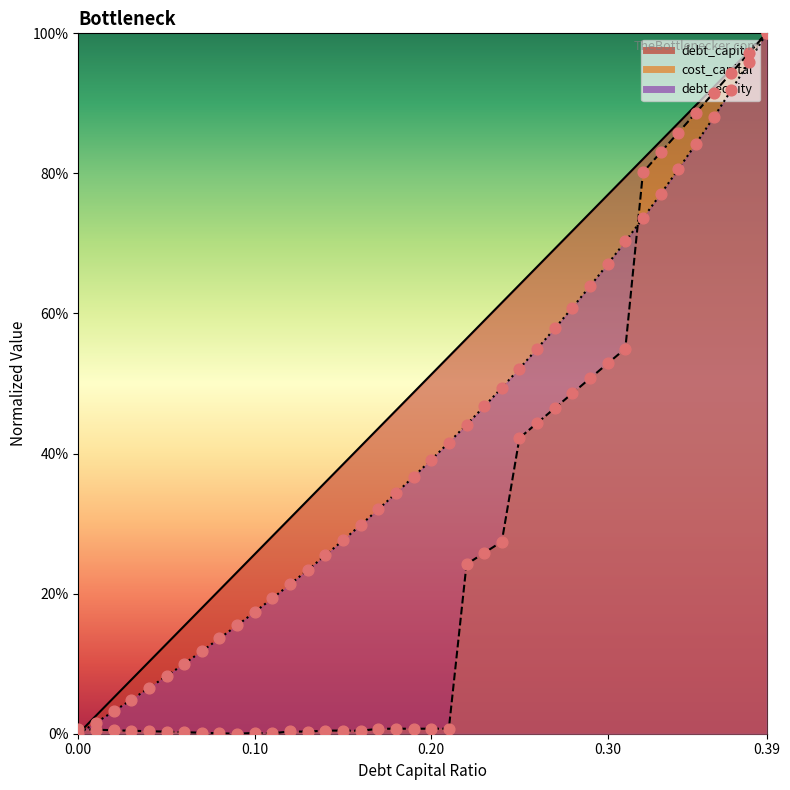

What is the total value across all series at 0.13?

0.6